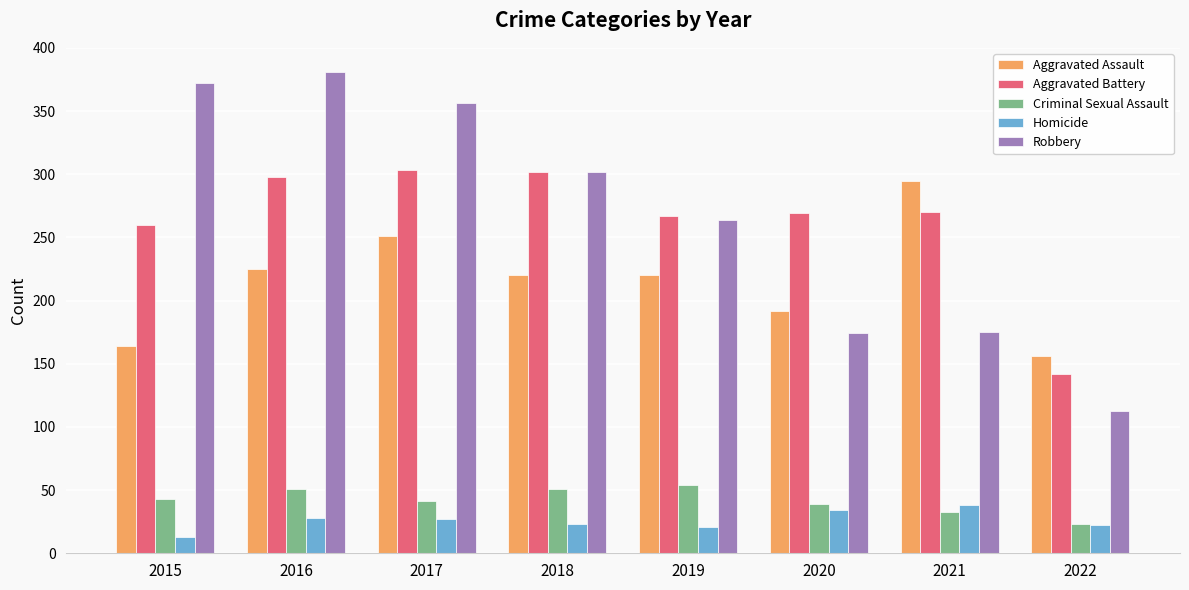

Are the bars grouped side by side (vs. stacked)?

Yes